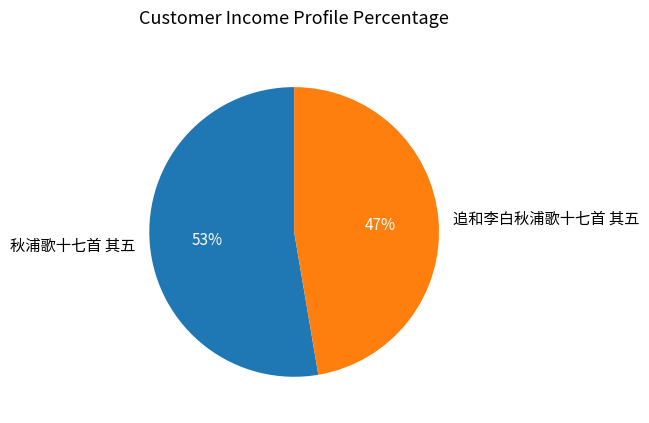

To the nearest percent, what is the average slice percentage?

50%